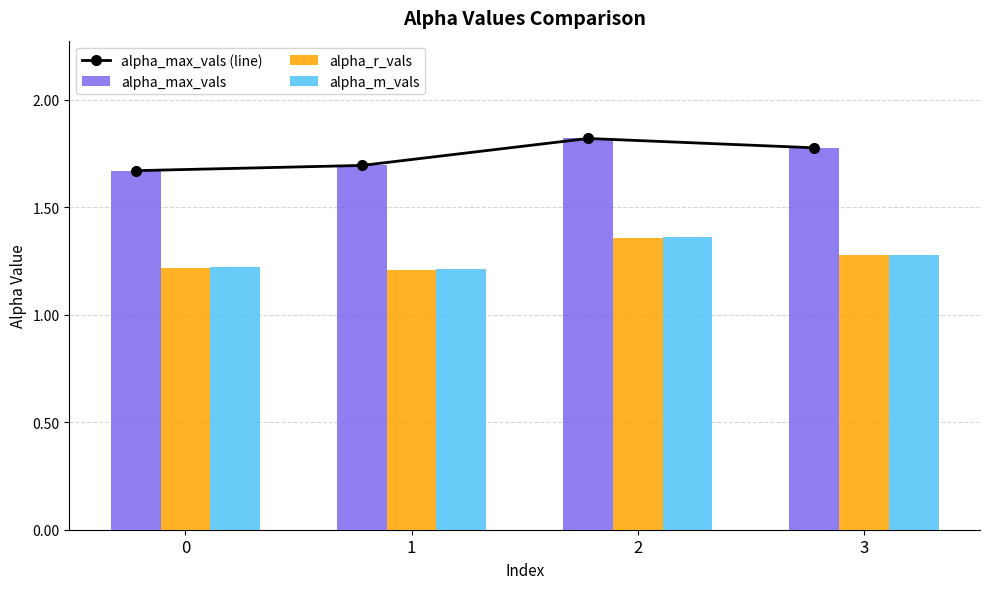

Does the chart contain stacked bars?

No